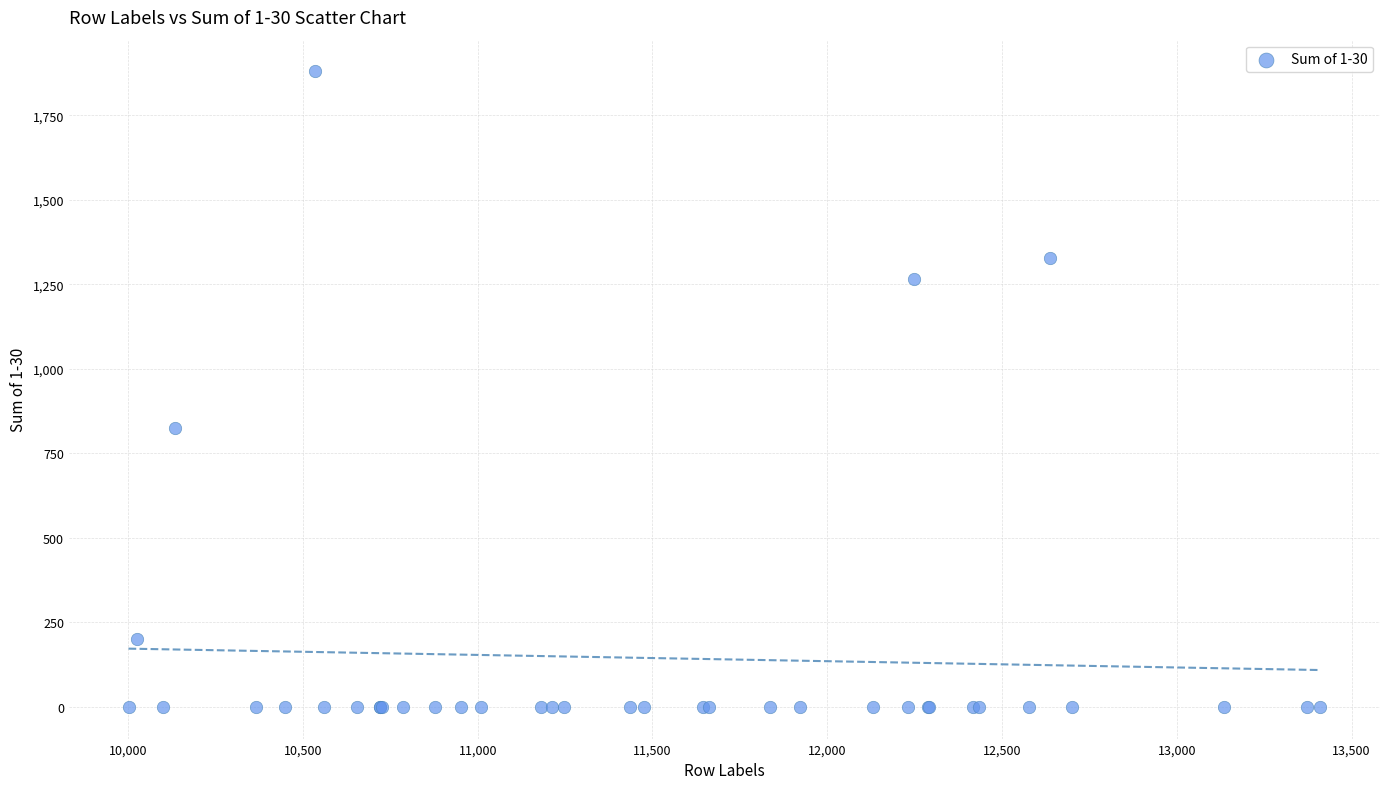

What Y value in the scatter plot is closest to 940?

824.6